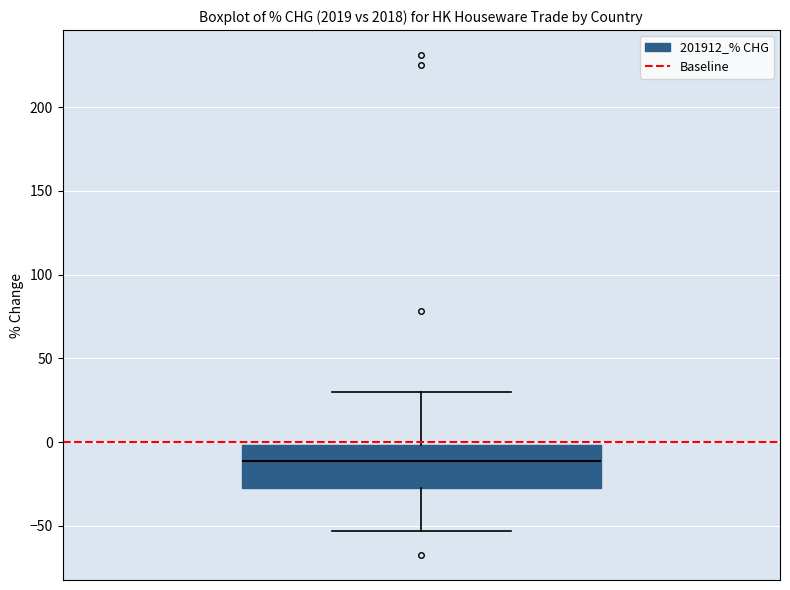

Transcribe this box plot: give where the median line is, the range the box spans, and where the two whiskers end, as read against the y-axis. The values are not printed on the chart, so give them approximately, as read against the axis.

median -10, box -25 to 0, whiskers -55 to 30